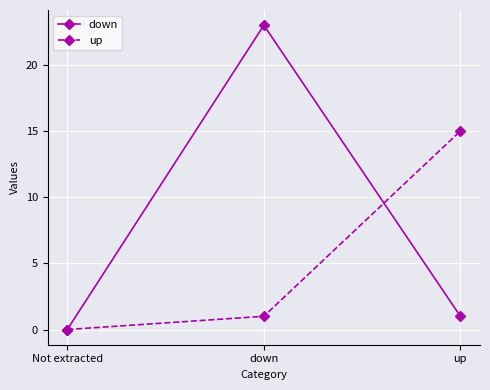

What position from the right is down?

2